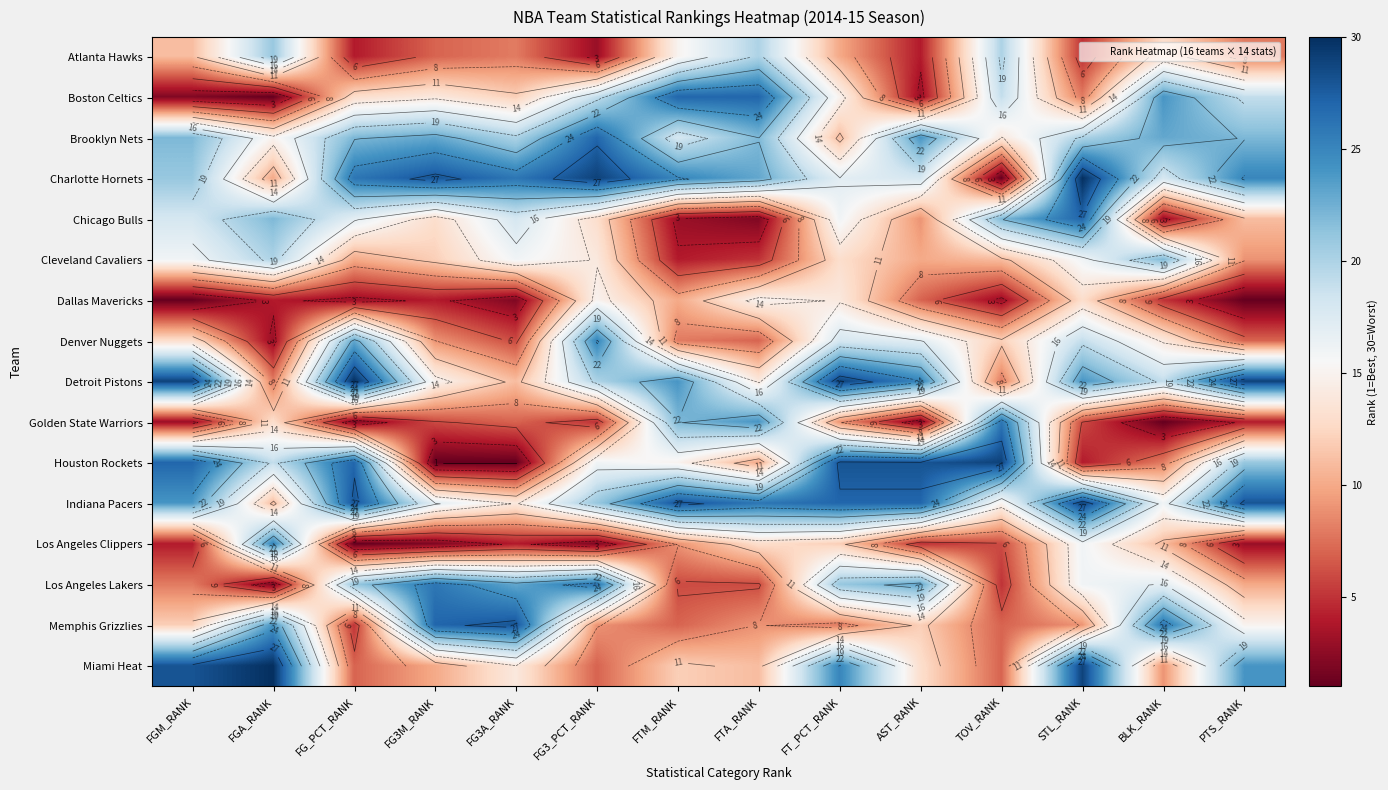

Which has a higher value, FG3M_RANK or FTA_RANK?

FTA_RANK